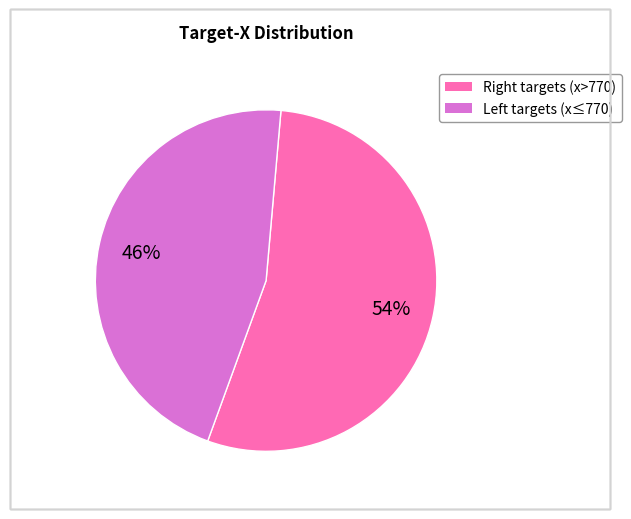

To the nearest percent, what is the difference between the largest and smallest slice percentages?

8%